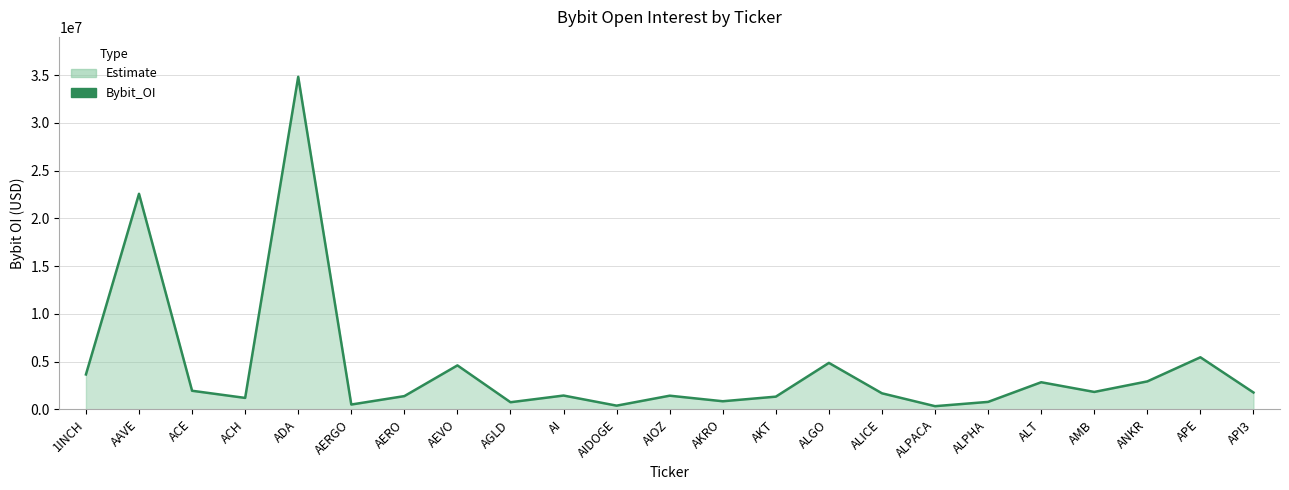

The value at ALPACA is 332974. True or false?

True